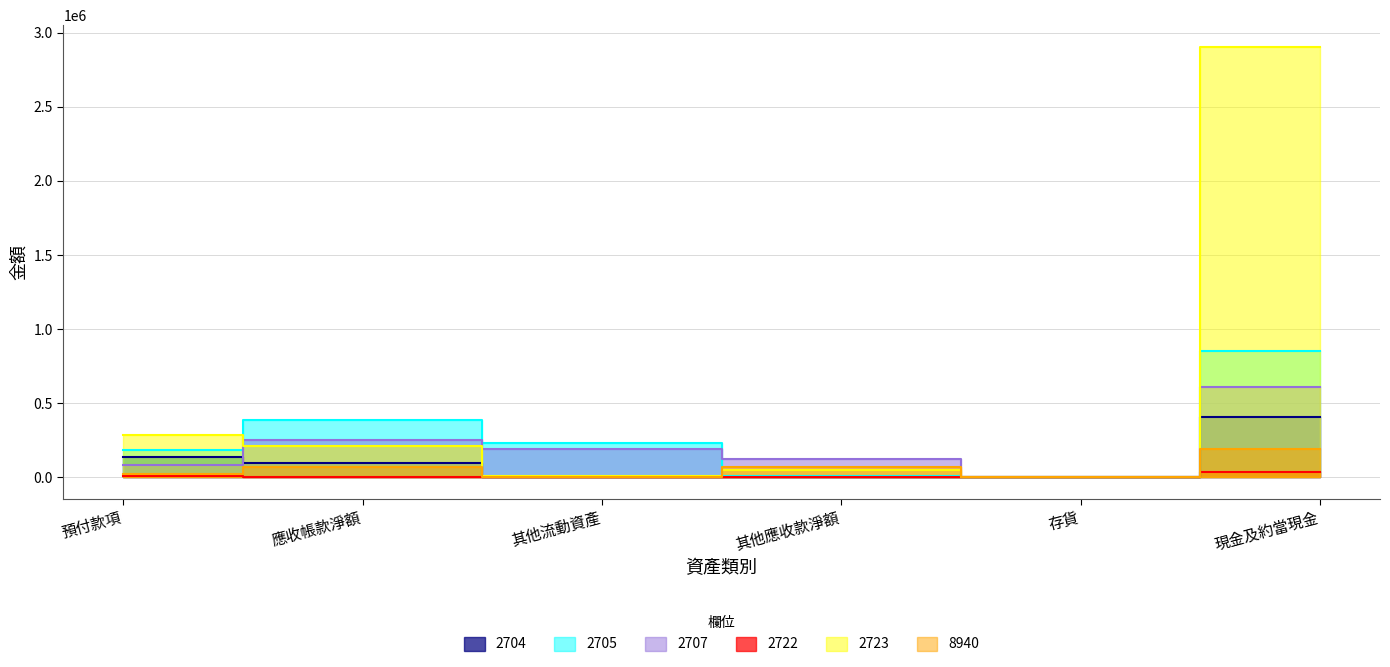

How many values in 2704 are above zero?

5